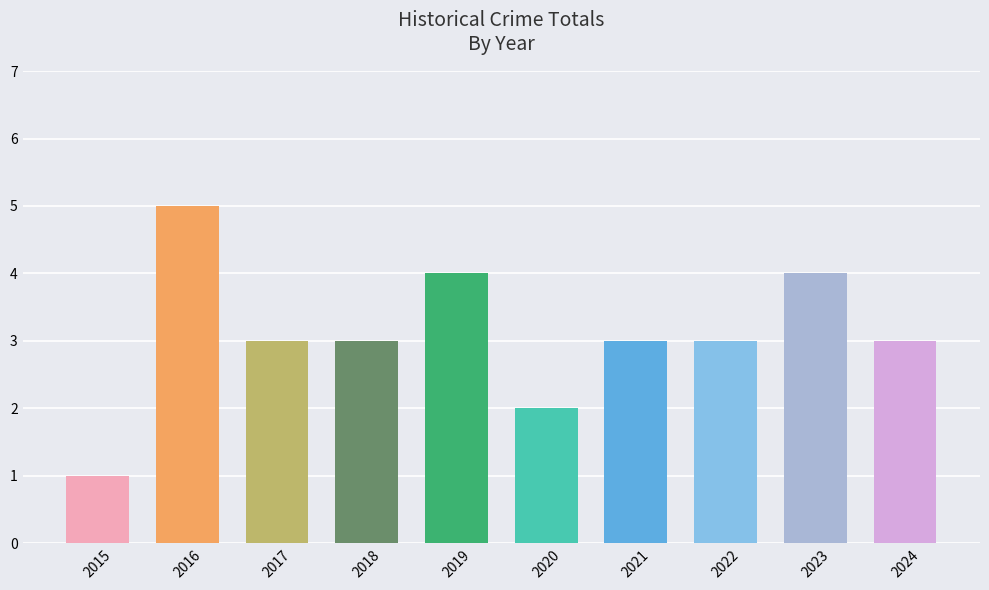

Is it true that the value at 2020 is 1?

False